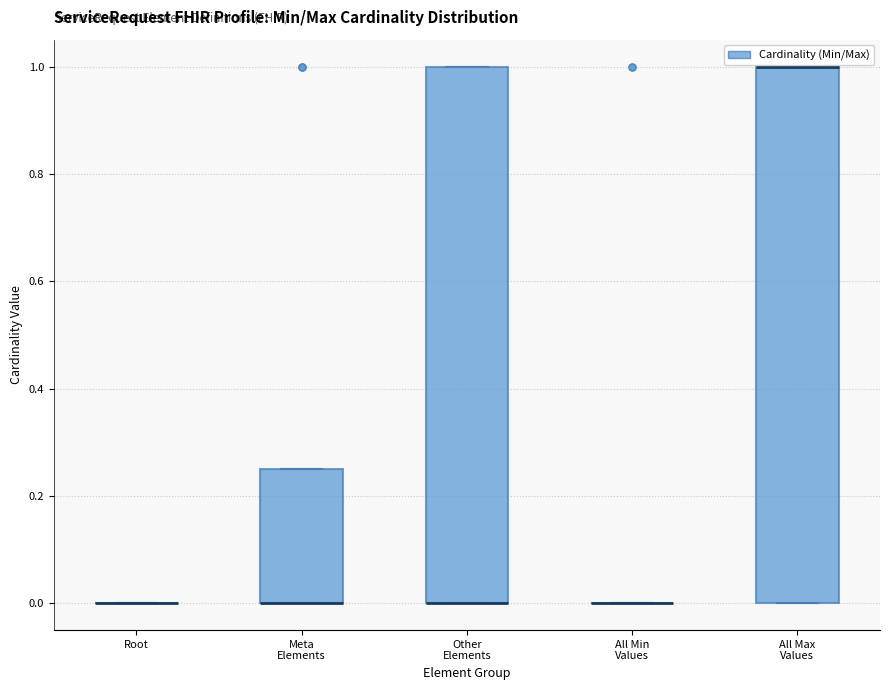

Where is the upper edge of the box for All Max Values on the y-axis? The values are not printed on the chart, so give them approximately, as read against the axis.

1.00